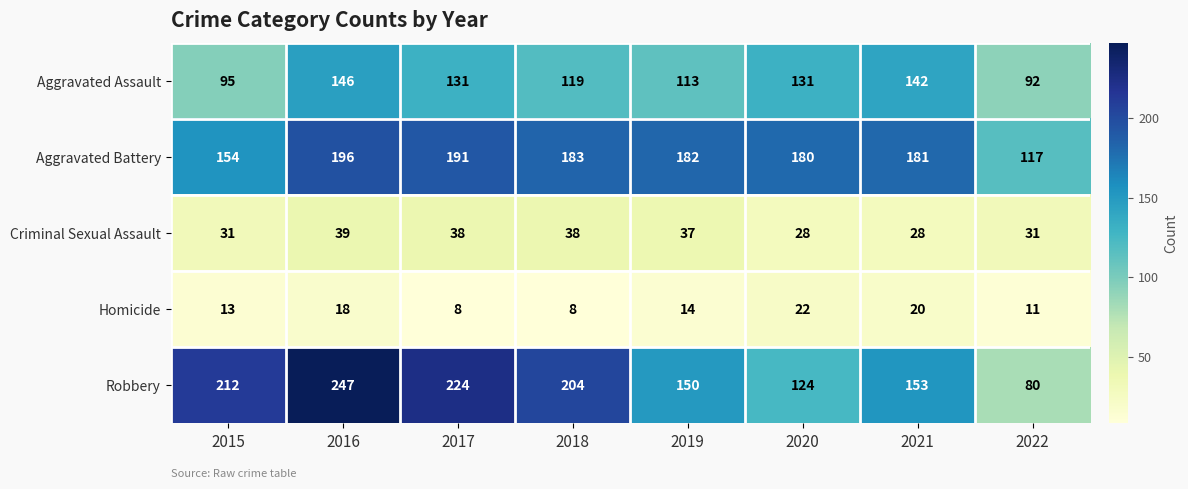

The value of Criminal Sexual Assault at 2020 is 28. True or false?

True